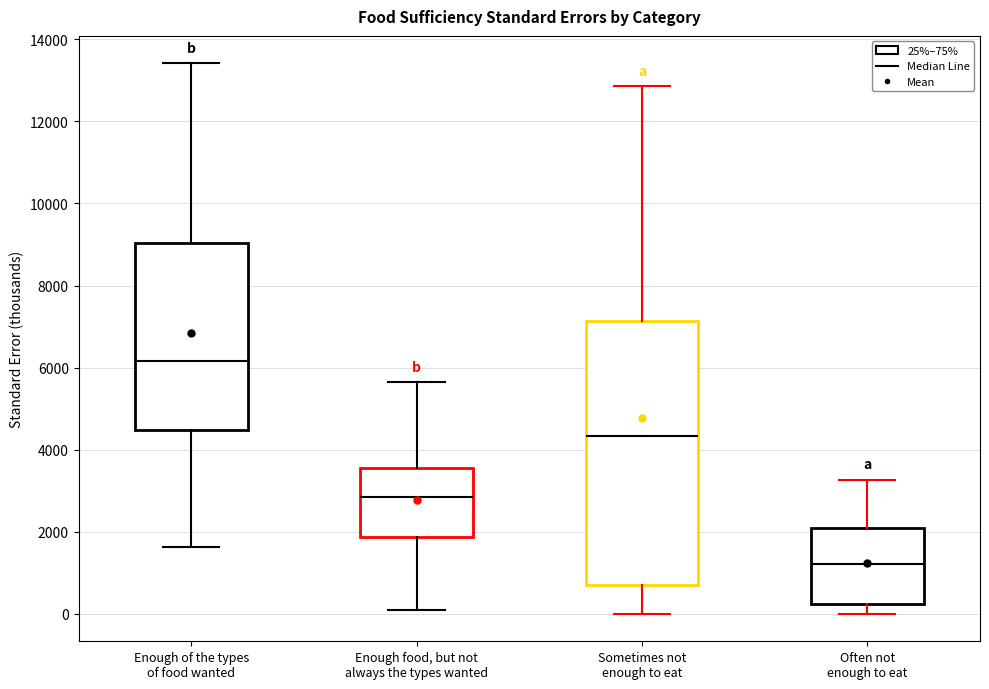

Reading left to right, transcribe this box plot: for each box, give where its median line is, the range the box spans, and where its two whiskers end, as read against the y-axis. The values are not printed on the chart, so give them approximately, as read against the axis.

Enough of the types of food wanted: median 6200, box 4400 to 9000, whiskers 1600 to 13400
Enough food, but not always the types wanted: median 2800, box 1800 to 3600, whiskers 0 to 5600
Sometimes not enough to eat: median 4400, box 800 to 7200, whiskers 0 to 12800
Often not enough to eat: median 1200, box 200 to 2000, whiskers 0 to 3200